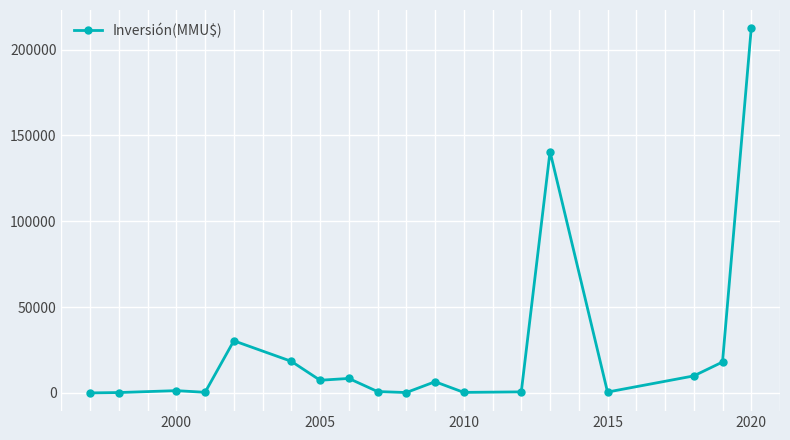

What is the maximum value shown in the chart?

212500